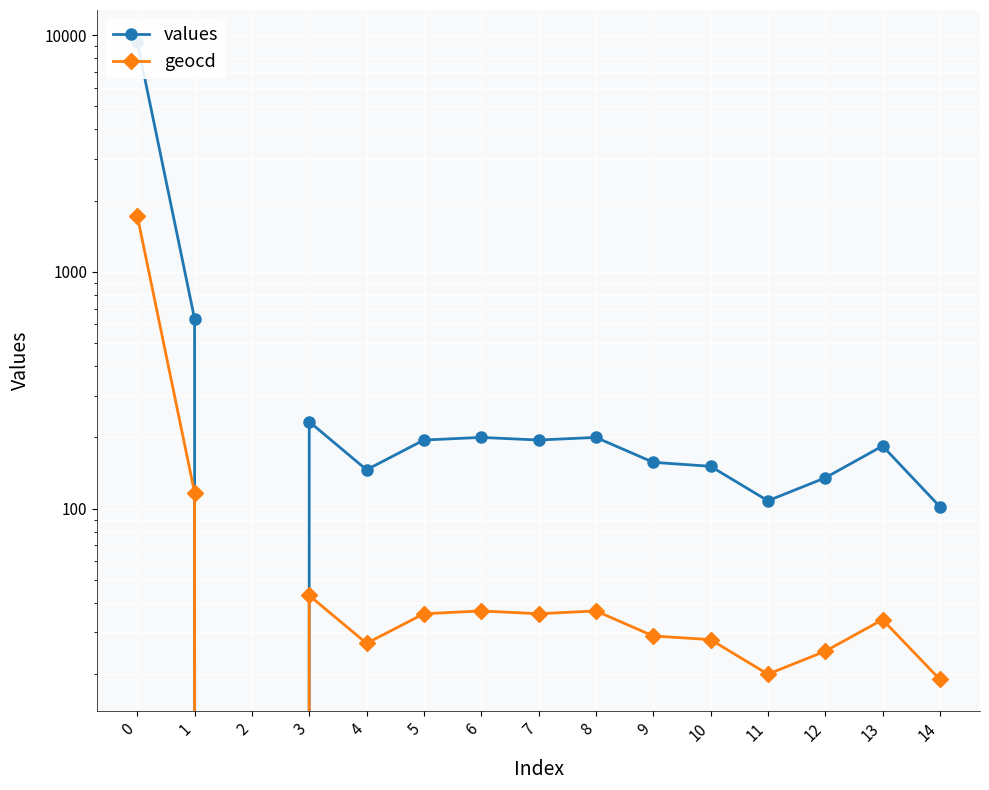

Which has a higher value, 11 or 2?

11